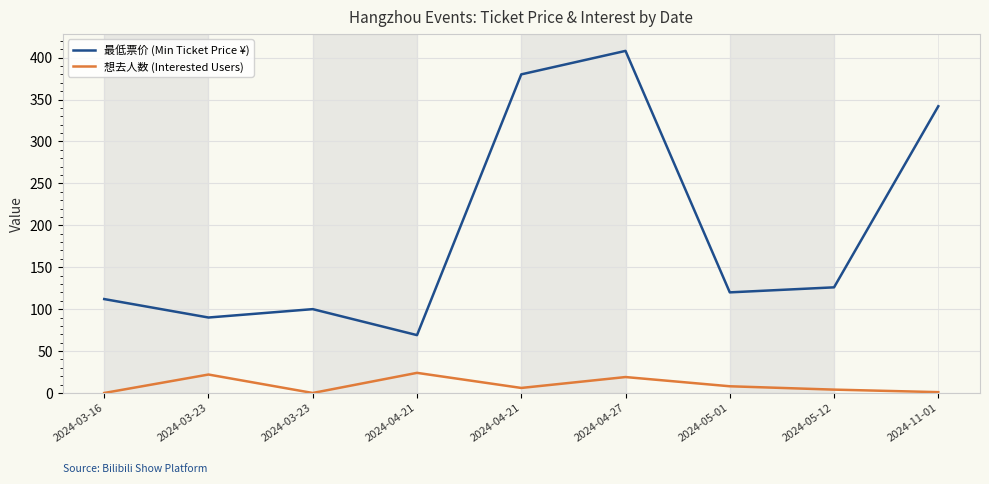

Reading right to left, what are all the values shown in this chart?

最低票价 (Min Ticket Price ¥): 342	126	120	408	380	69	100	90	112
想去人数 (Interested Users): 1	4	8	19	6	24	0	22	0